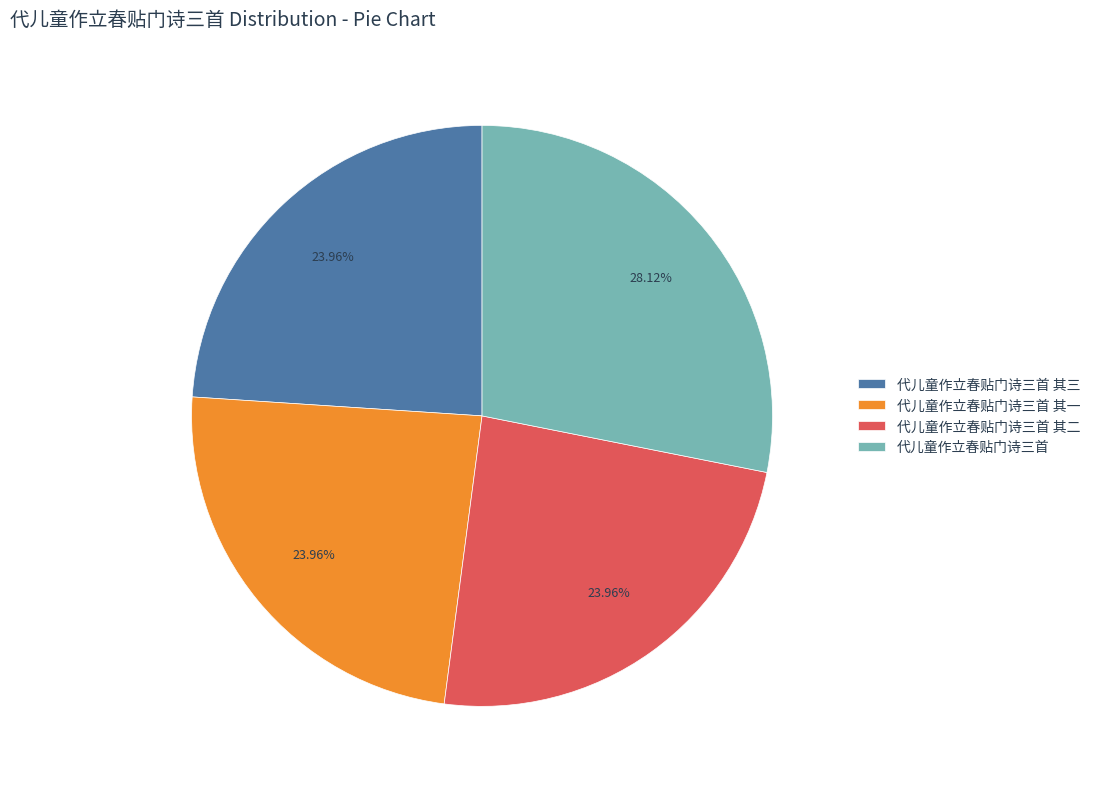

Count the number of slices in the pie.

4